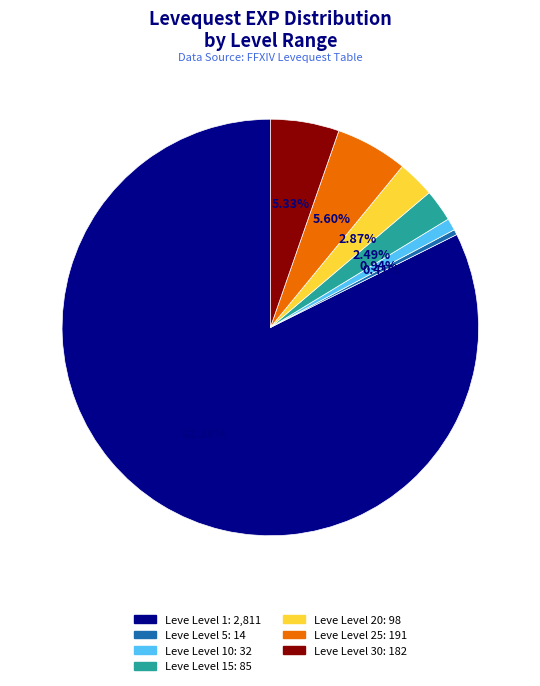

How many slices are in this pie chart?

7